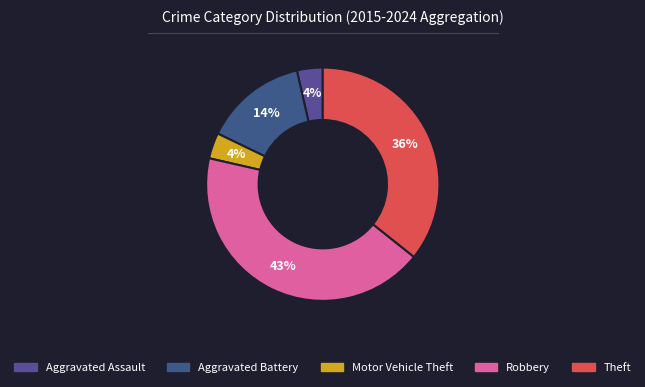

To the nearest percent, what is the difference between the largest and smallest slice percentages?

39%